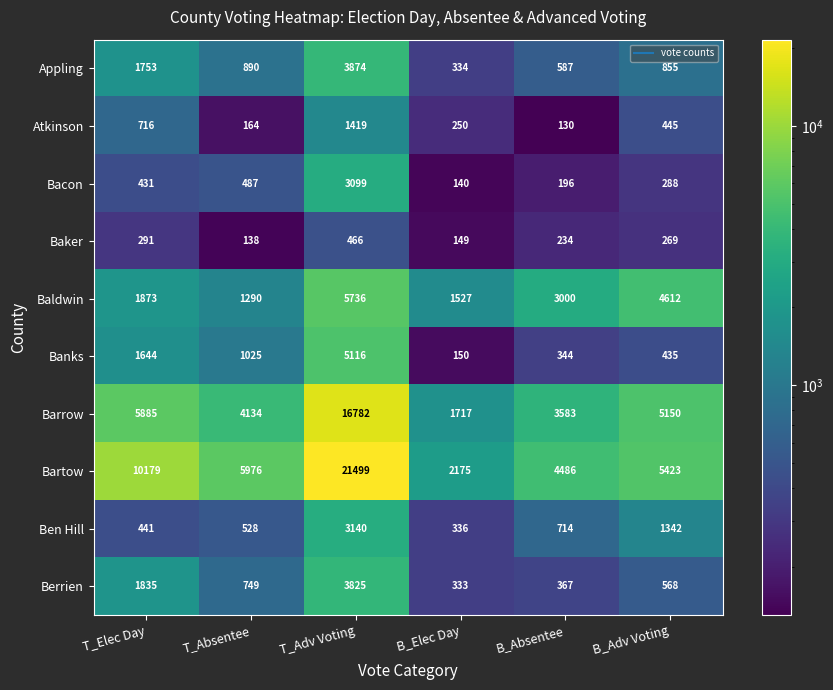

The value of Appling at T_Absentee is 1230. True or false?

False